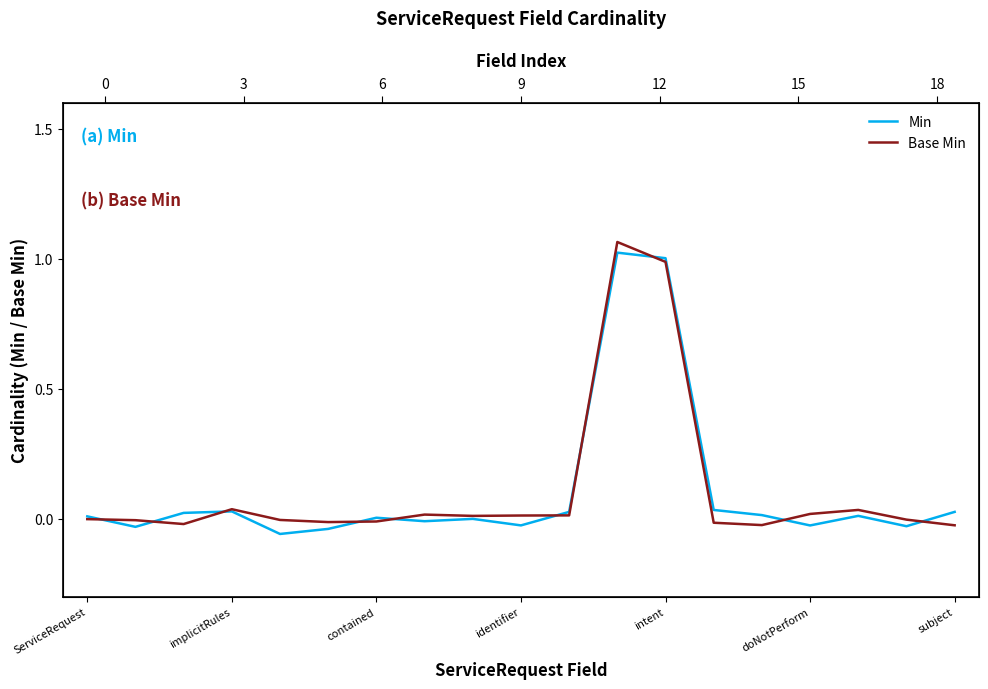

What position from the left is 11?

12